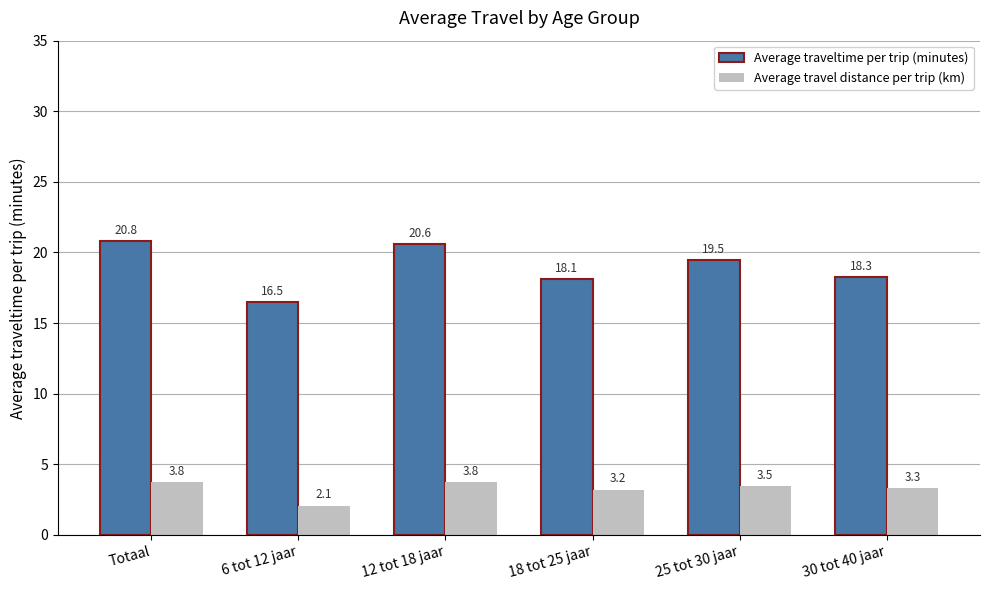

What is the label of the 6th bar from the left?

30 tot 40 jaar